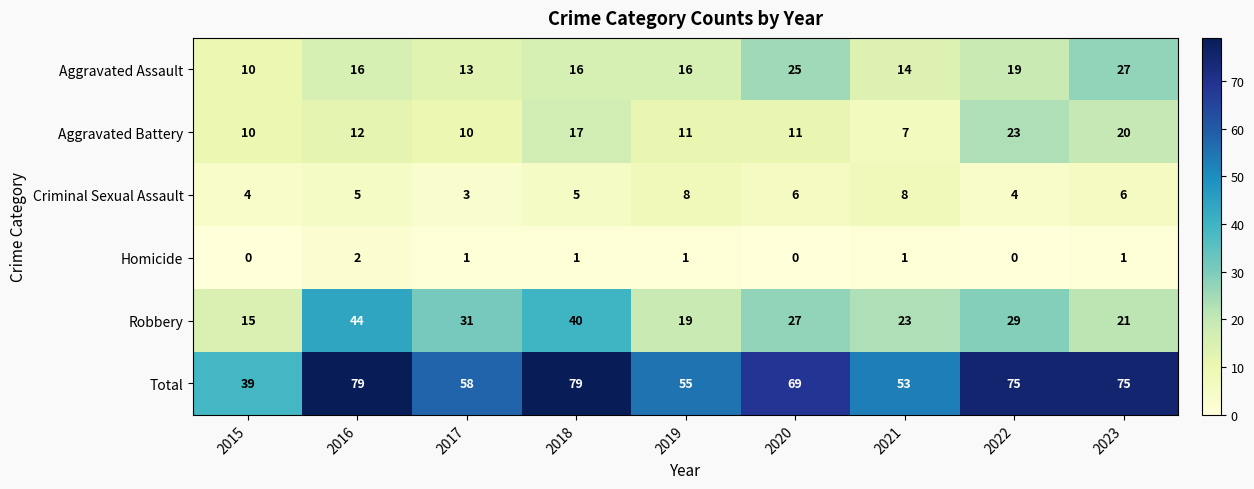

Which series has the widest spread of values?

Total